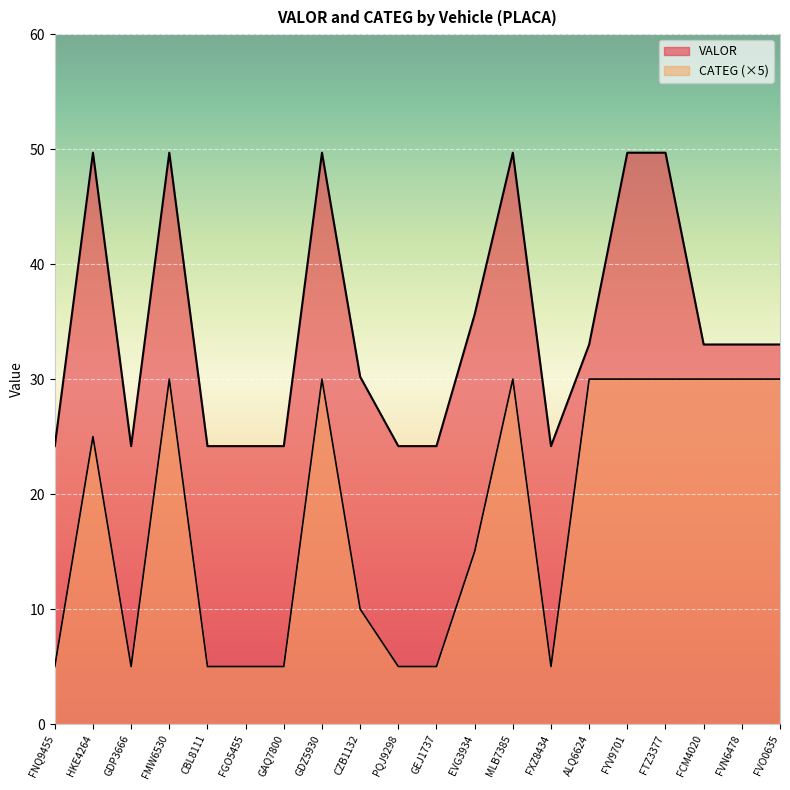

Where does the CATEG series first go above 25?

FMW6530